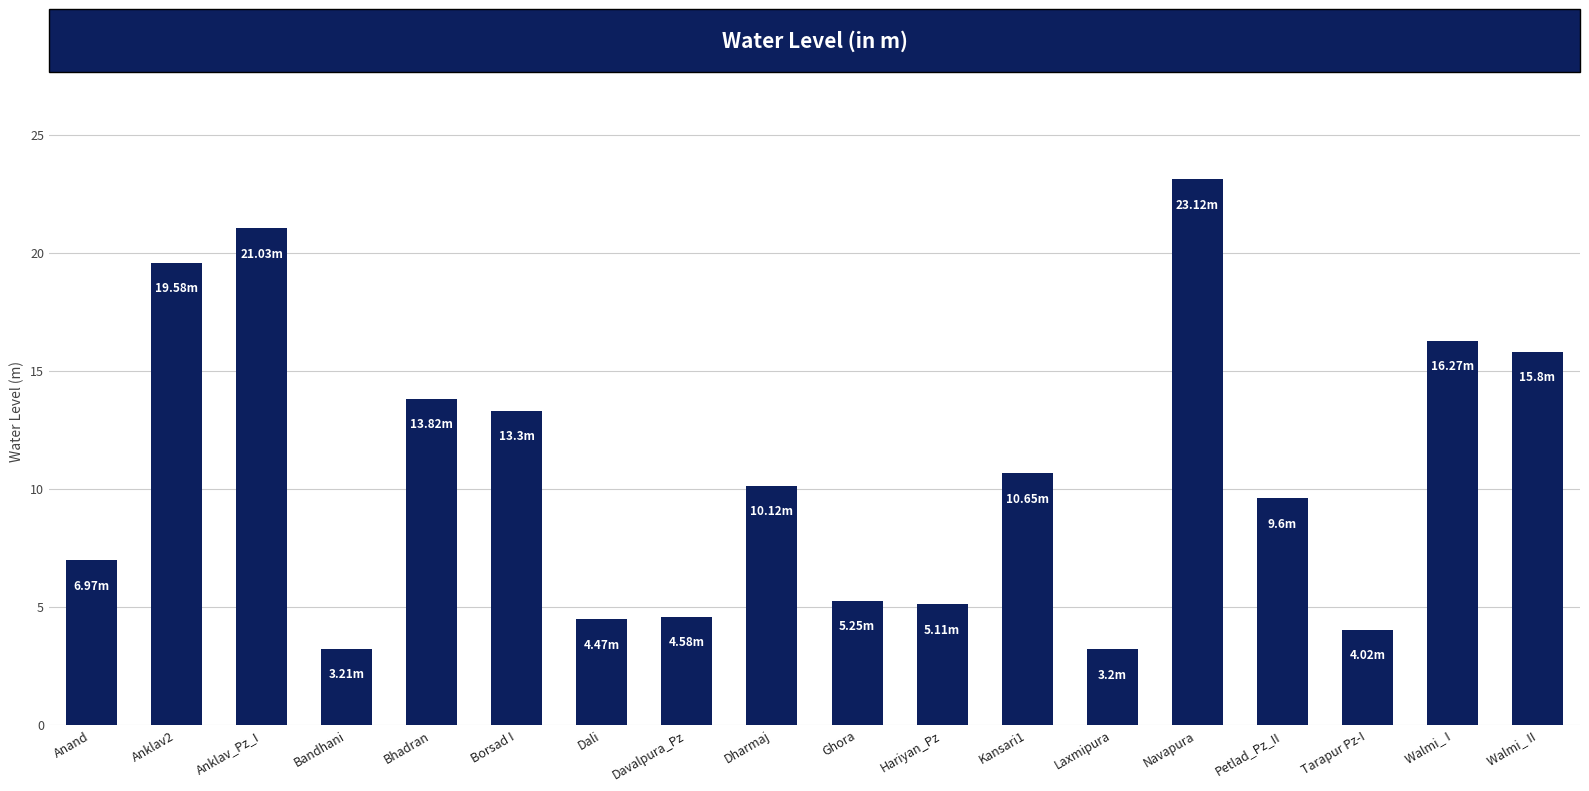

At which category does the chart reach its peak across all series?

Navapura